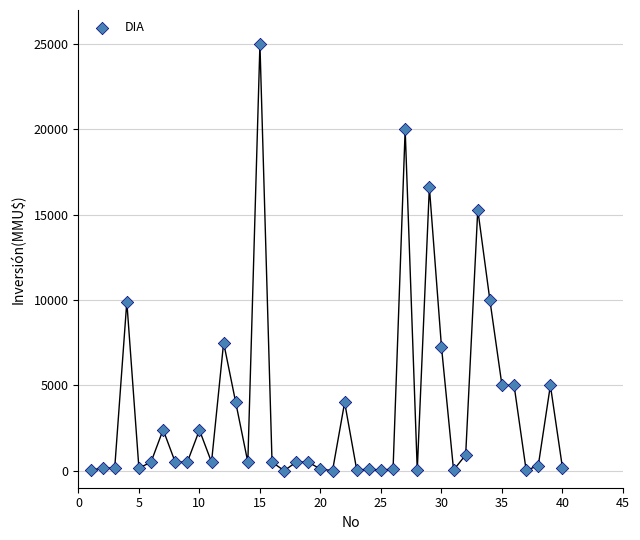

What is the range of X values (max minus min)?

39